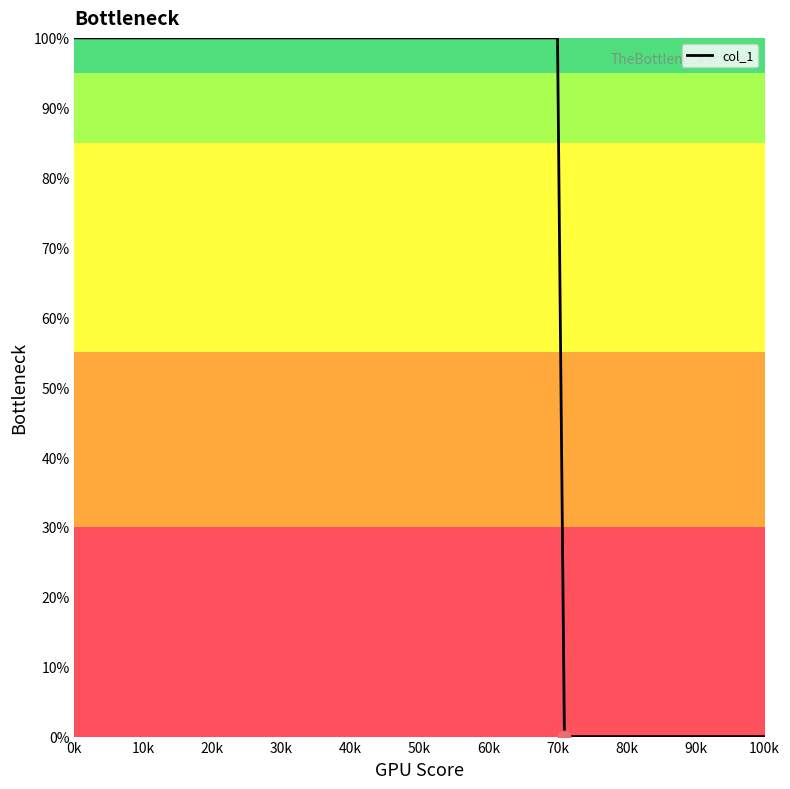

What is the difference between the maximum and minimum values?

100